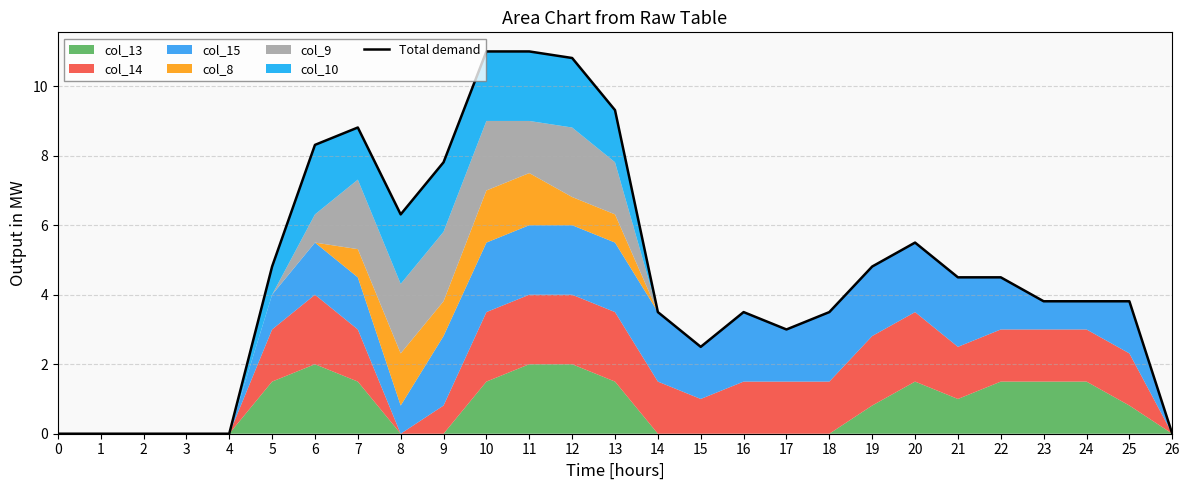

Which label corresponds to the largest value in the chart?

10